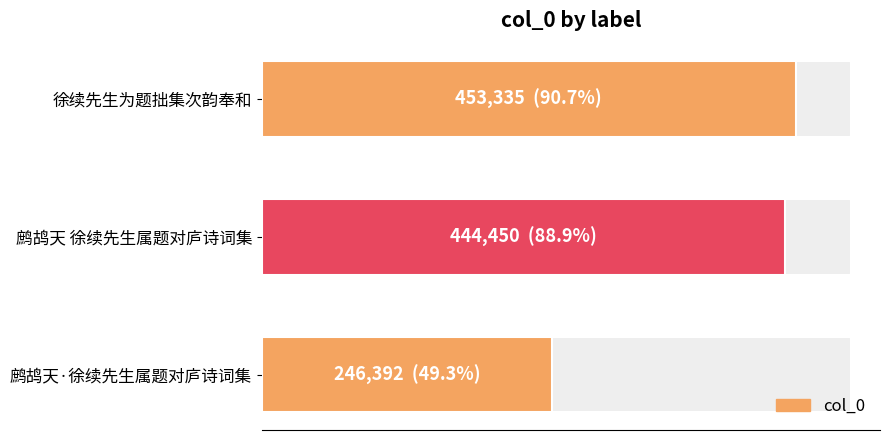

Is it true that the value at 鹧鸪天·徐续先生属题对庐诗词集 is 117309?

False